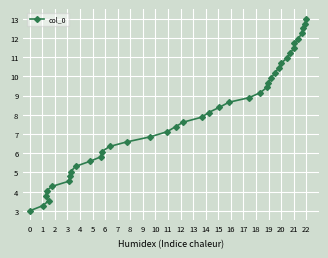

What is the difference between the second highest and second lowest values?

9.5